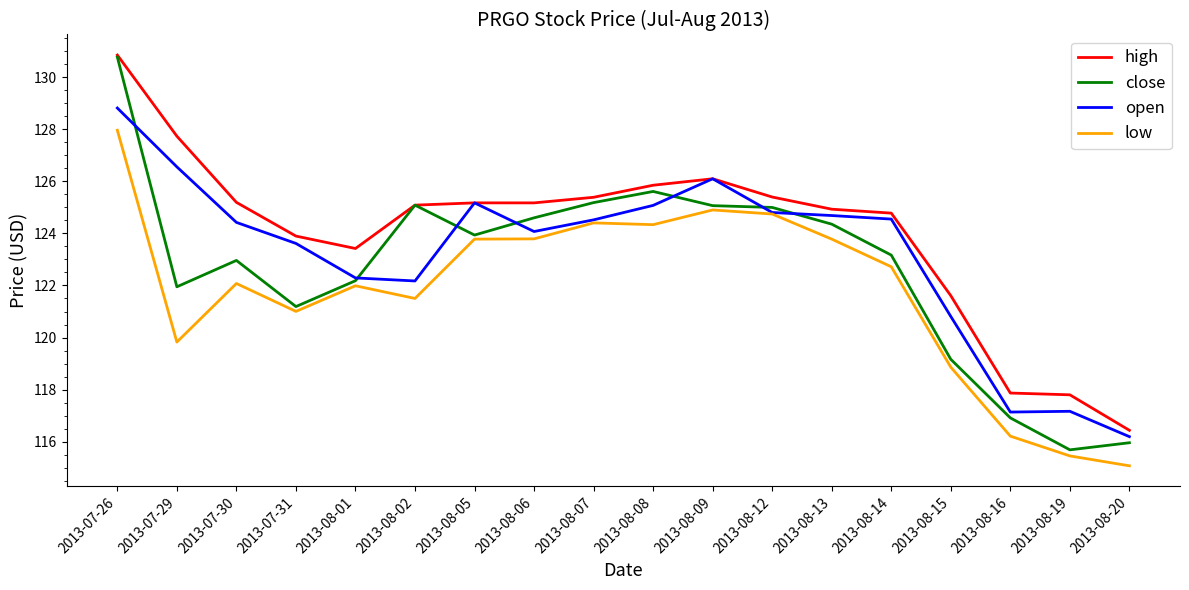

Is it true that low equals 198.7 at 2013-08-02?

False